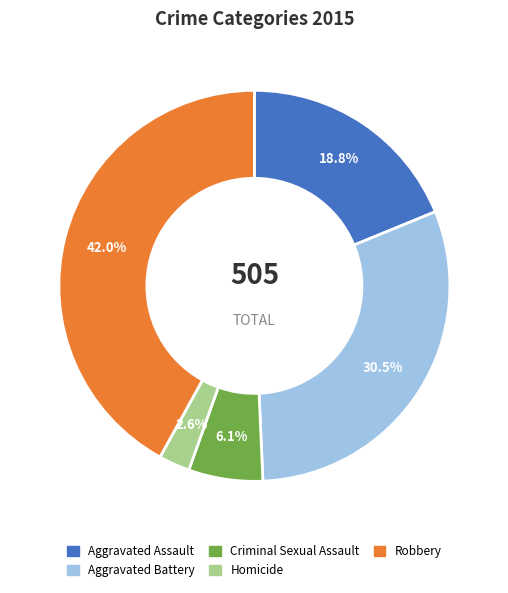

Is the sum of Aggravated Assault and Robbery greater than half?

Yes